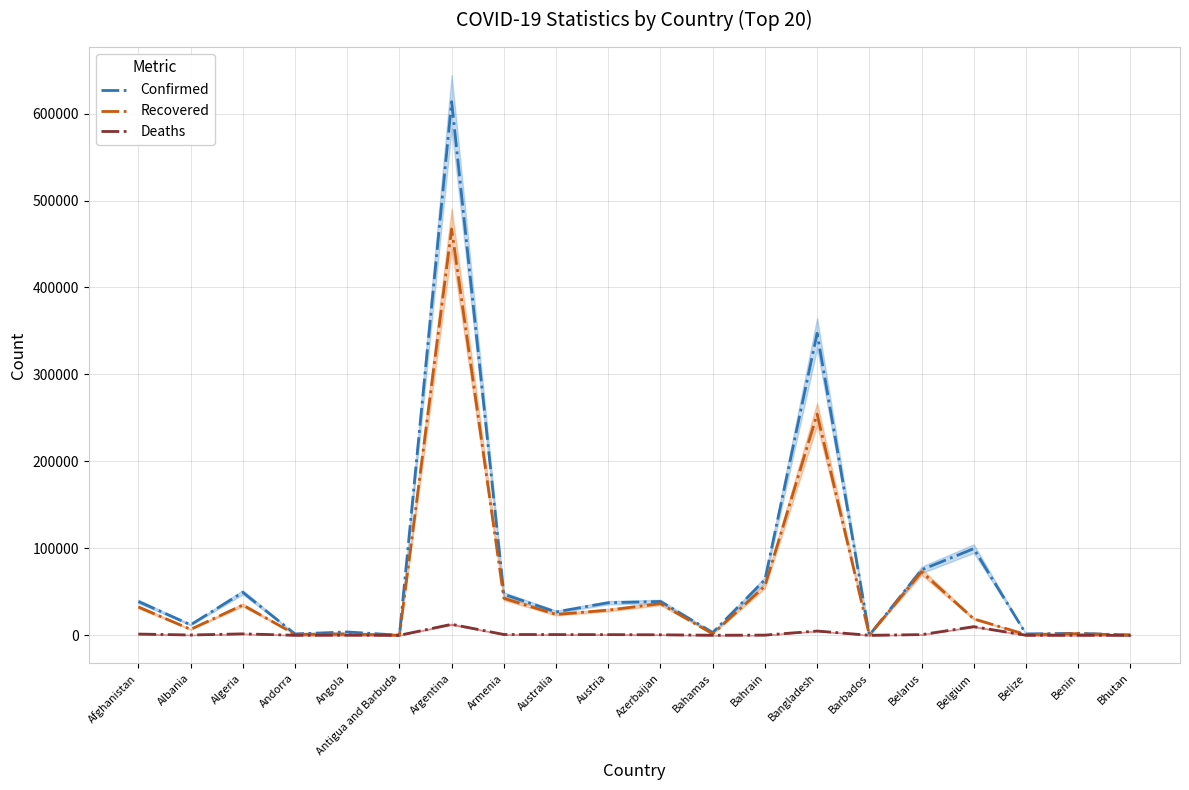

At which label does Confirmed first exceed 37474?

Afghanistan